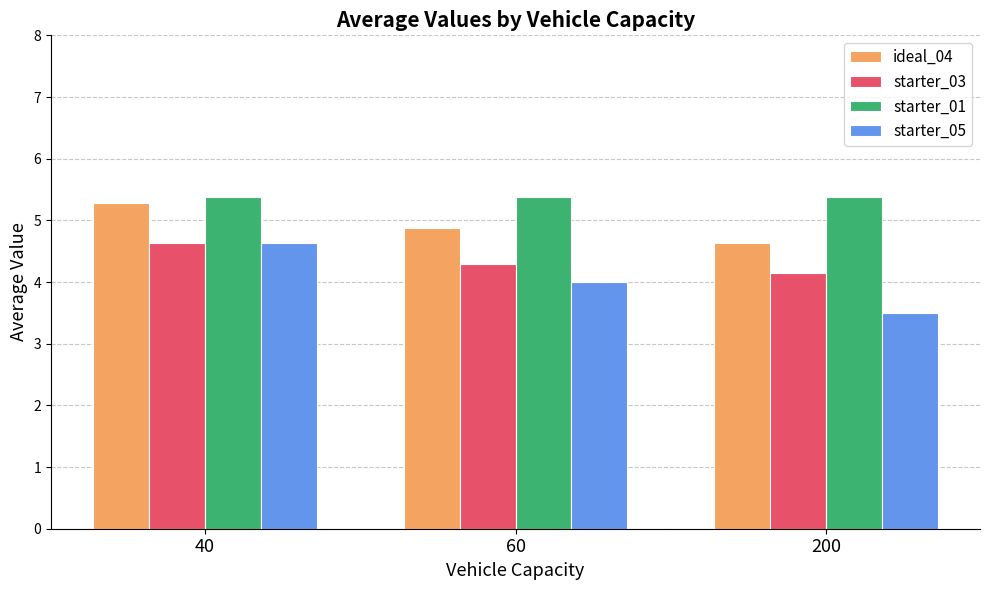

Reading right to left, list all the values displayed in this chart.

ideal_04: 200=4.6	60=4.9	40=5.3
starter_03: 200=4.1	60=4.3	40=4.6
starter_01: 200=5.4	60=5.4	40=5.4
starter_05: 200=3.5	60=4.0	40=4.6